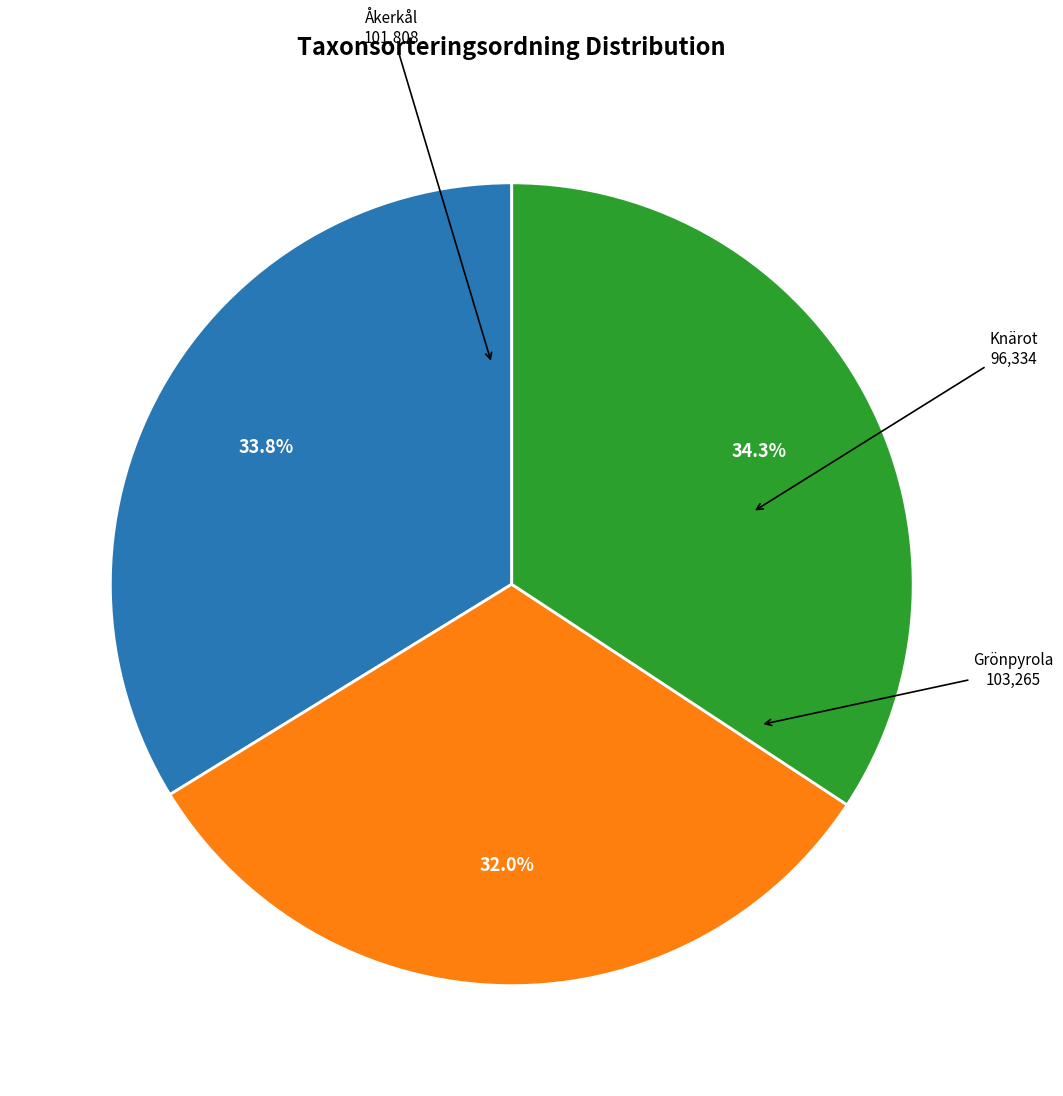

Does any single category account for the majority?

No